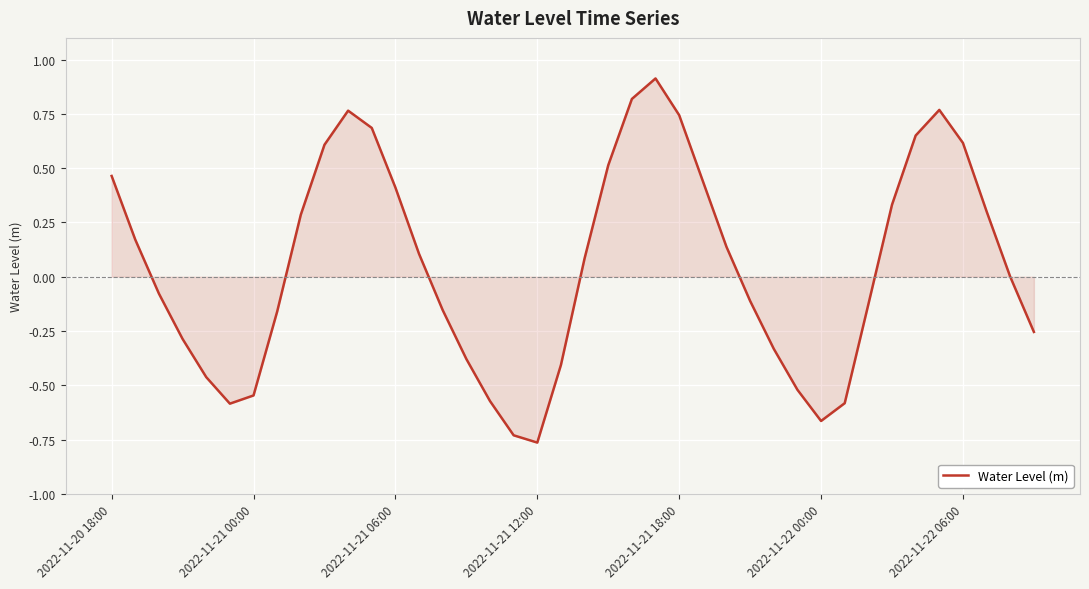

What is the greatest value displayed?

0.9